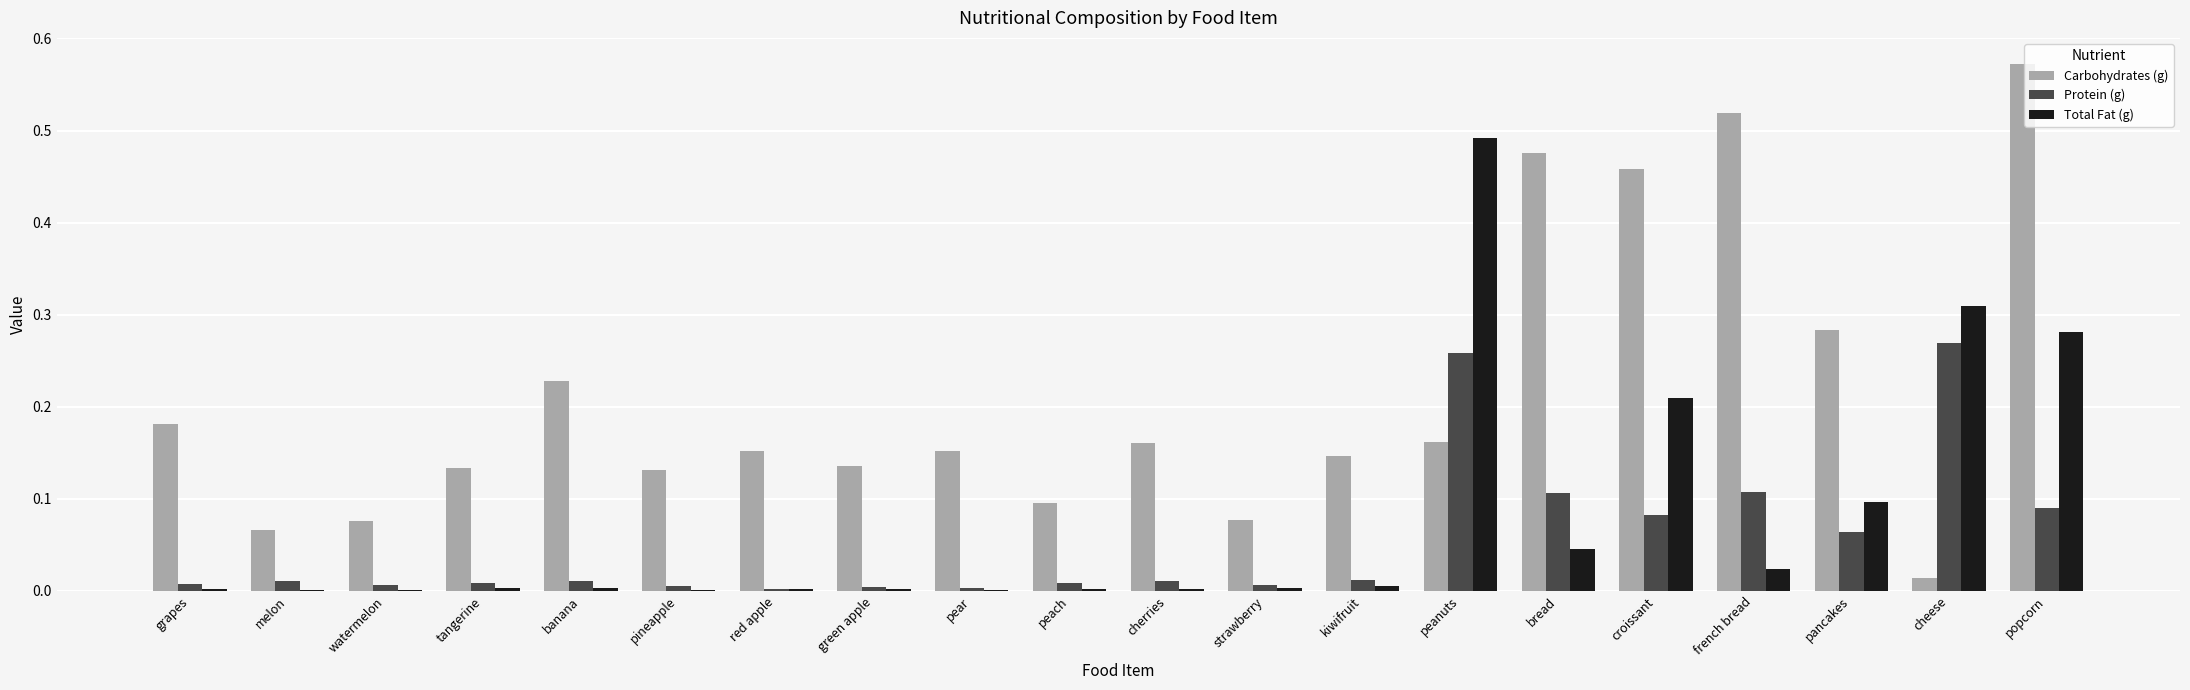

Which label corresponds to the largest value in the chart?

popcorn